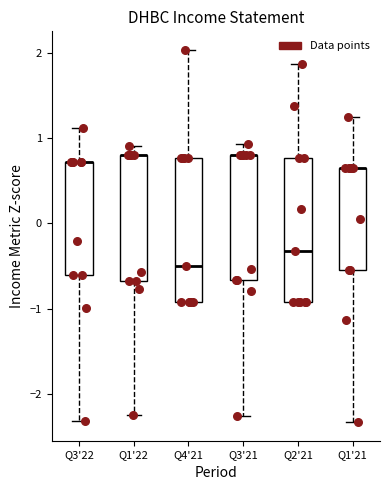

Reading left to right, read every box against the y-axis: the position of its median line, the range the box covers, and the ends of its whiskers. The values are not printed on the chart, so give them approximately, as read against the axis.

Q3'22: median 0.7 (drawn on the box's upper edge), box -0.6 to 0.7, whiskers -2.3 to 1.1
Q1'22: median 0.8 (drawn on the box's upper edge), box -0.7 to 0.8, whiskers -2.3 to 0.9
Q4'21: median -0.5, box -0.9 to 0.8, whiskers -0.9 to 2.0
Q3'21: median 0.8 (drawn on the box's upper edge), box -0.7 to 0.8, whiskers -2.3 to 0.9
Q2'21: median -0.3, box -0.9 to 0.8, whiskers -0.9 to 1.9
Q1'21: median 0.7 (drawn on the box's upper edge), box -0.5 to 0.7, whiskers -2.3 to 1.2